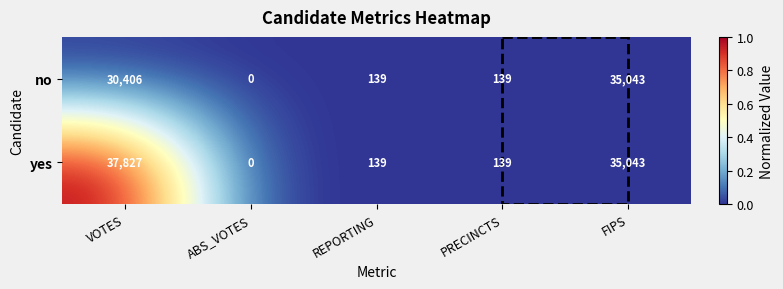

Which series has the largest total across all categories?

yes